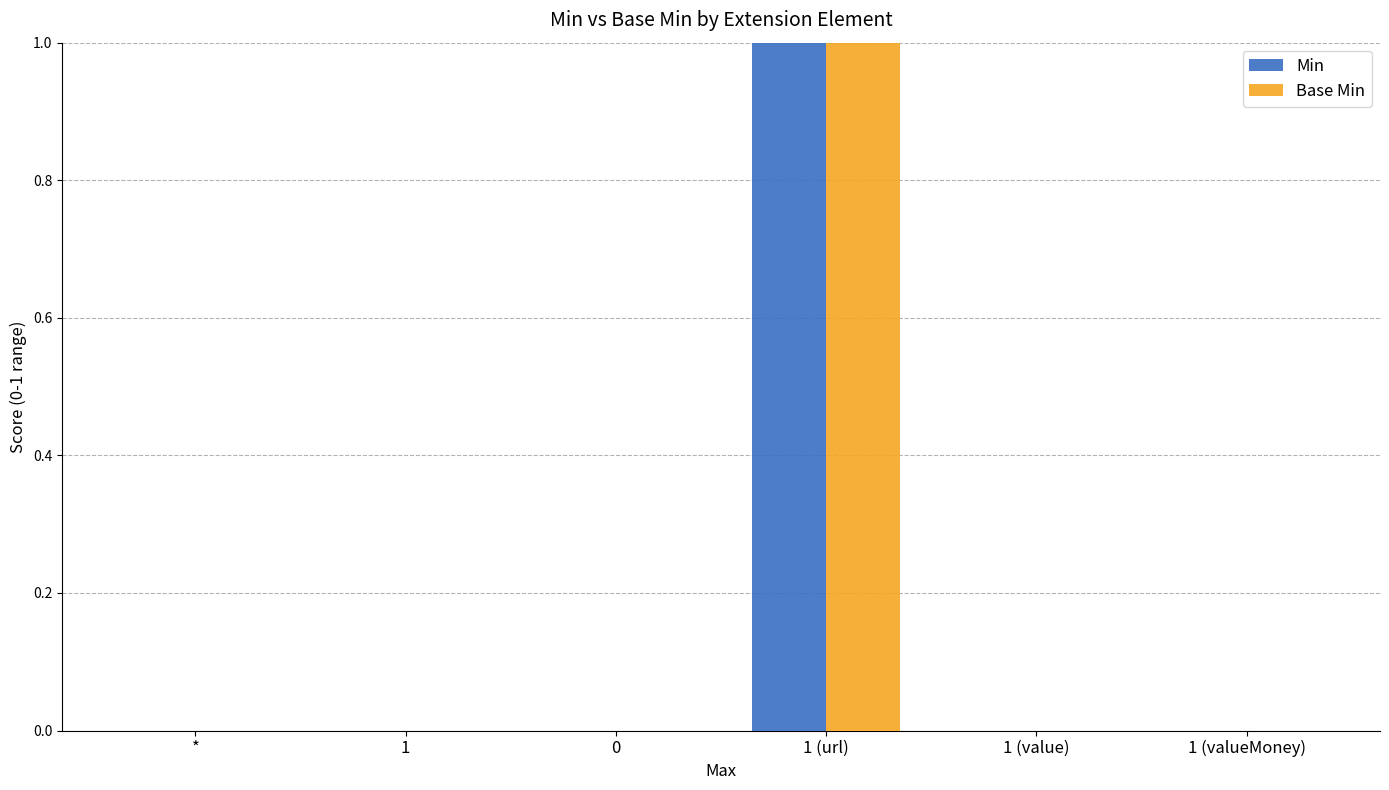

The value of Base Min at 1 (valueMoney) is 0. True or false?

True